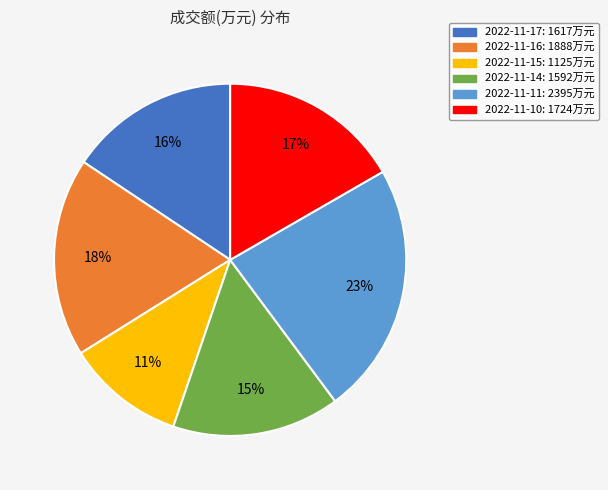

Between 2022-11-10 and 2022-11-17, which is larger?

2022-11-10